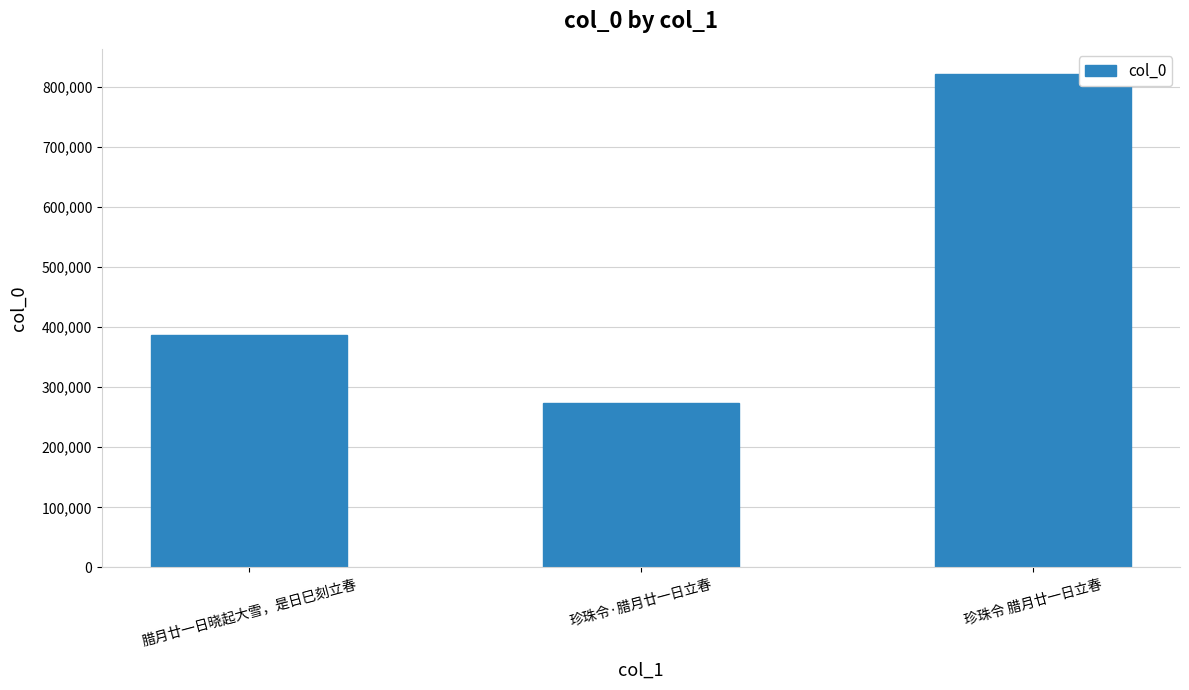

The value at 珍珠令·腊月廿一日立春 is 274358. True or false?

True